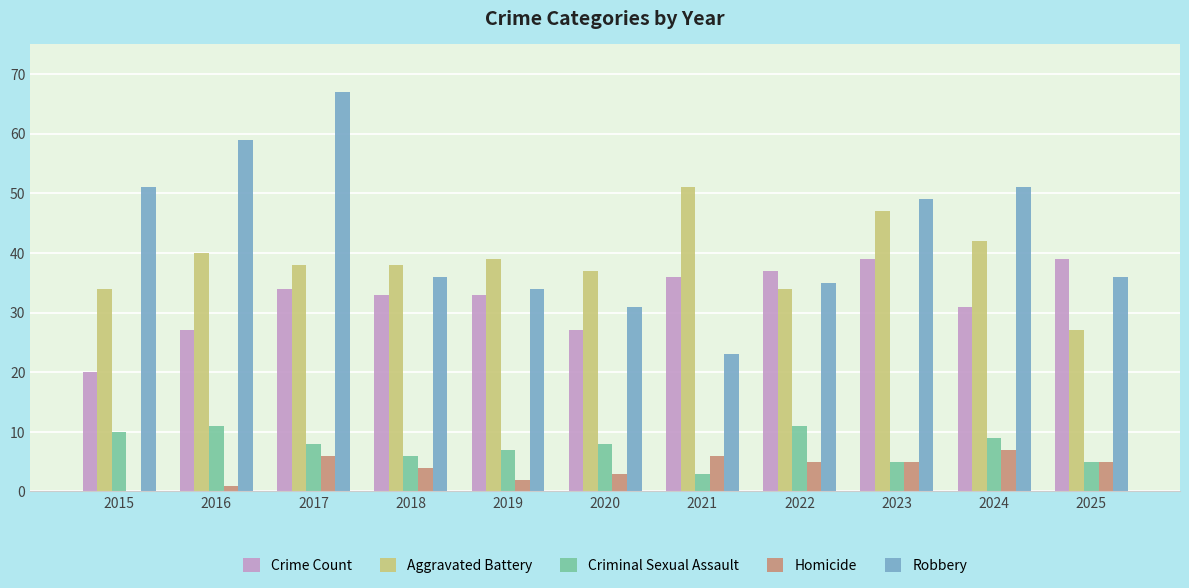

Is it true that Robbery equals 36 at 2025?

True